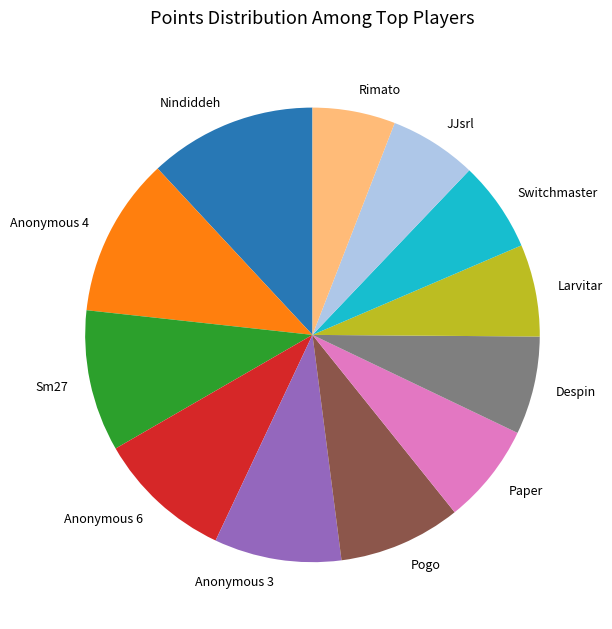

What is the ratio of the value at Paper to the value at Sm27?

0.7